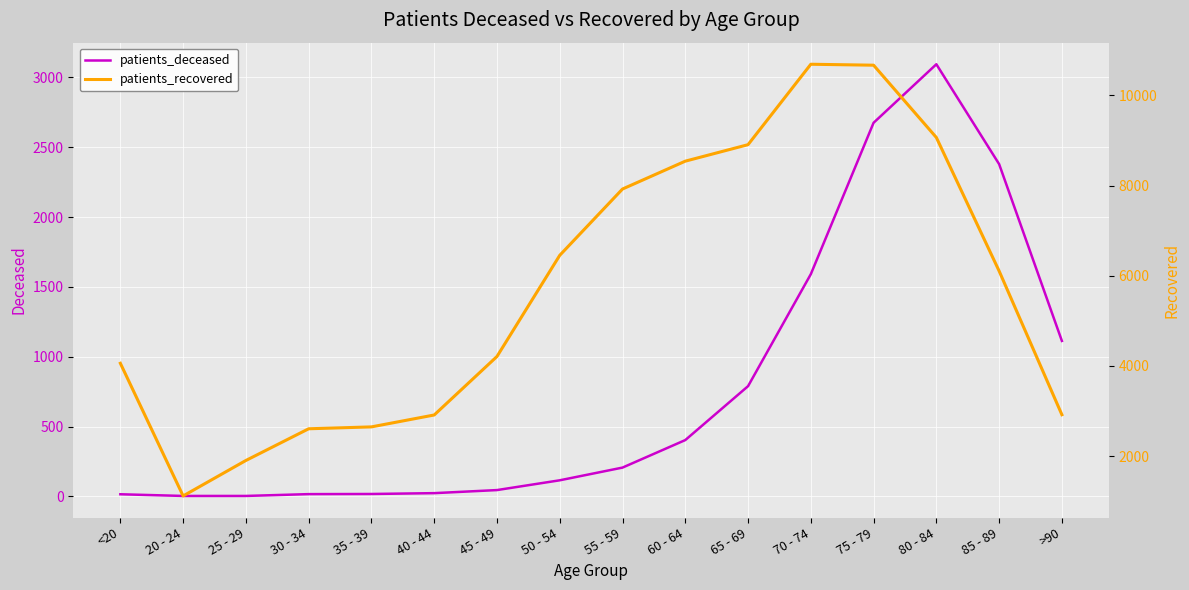

Which series has the largest total across all categories?

patients_recovered